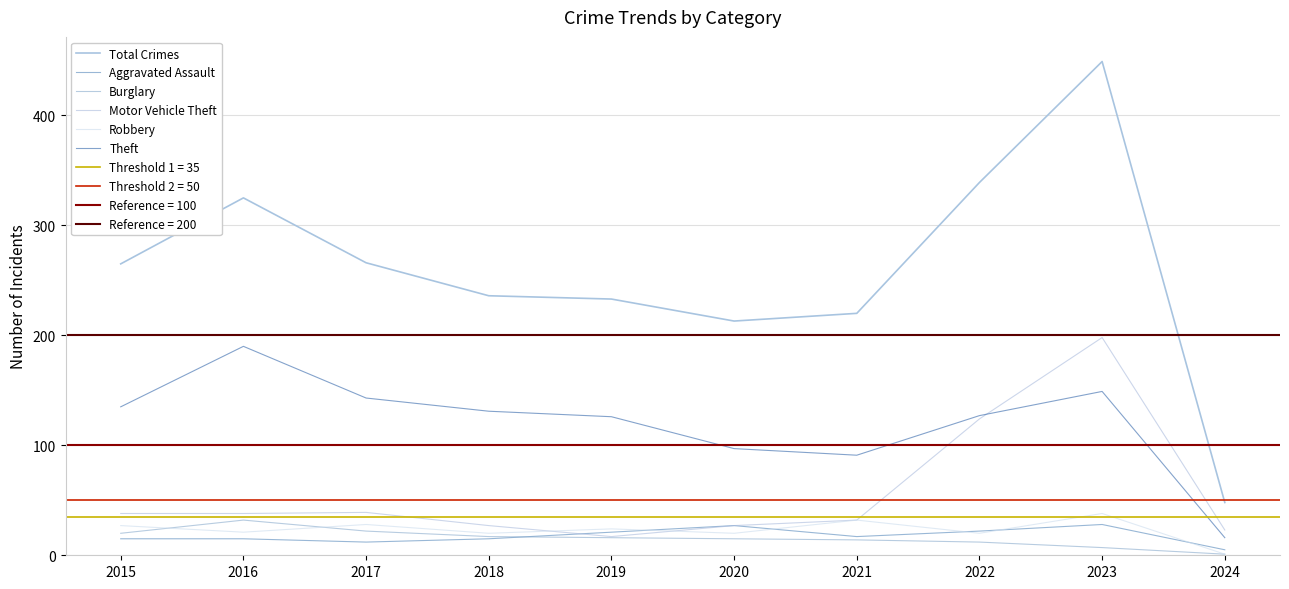

What is the sum of all Total Crimes values?

2594